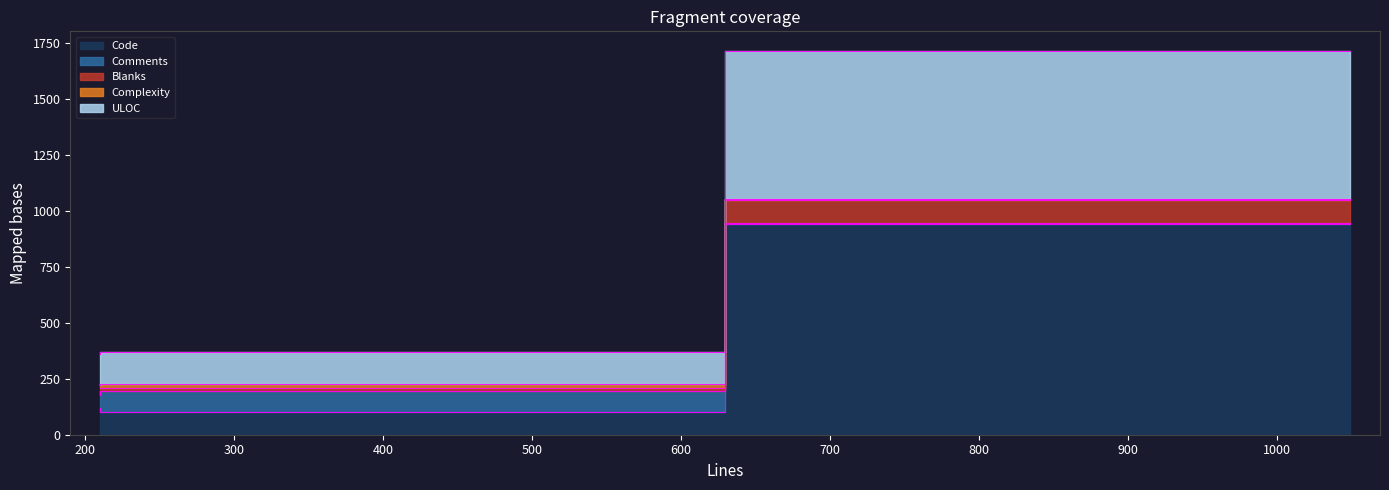

What is the greatest value displayed?

939